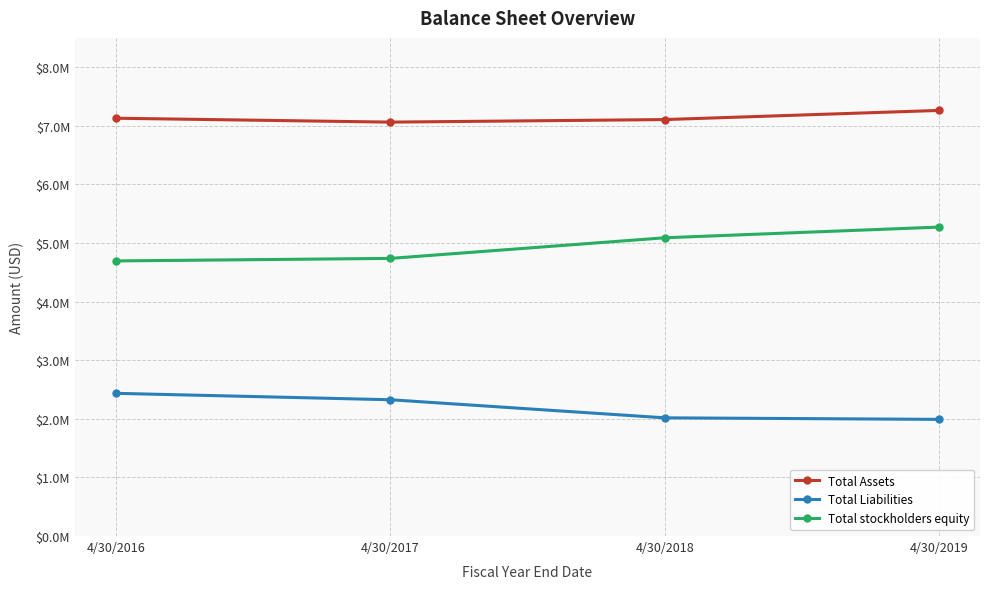

True or false: Total Liabilities and Total stockholders equity intersect in this chart.

False